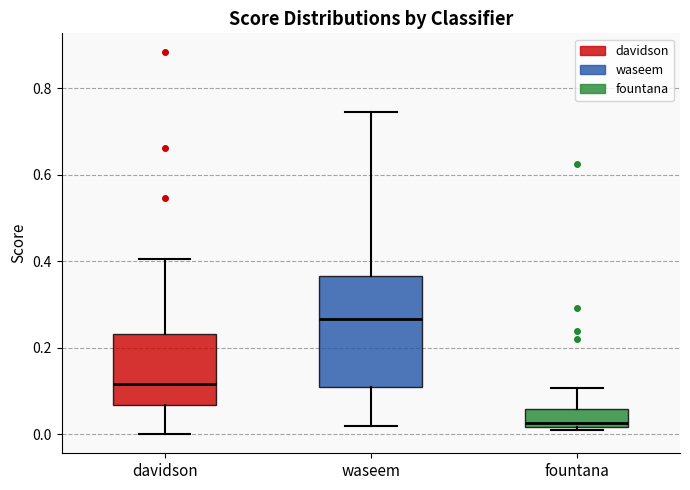

Reading left to right, read every box against the y-axis: the position of its median line, the range the box covers, and the ends of its whiskers. The values are not printed on the chart, so give them approximately, as read against the axis.

davidson: median 0.12, box 0.06 to 0.24, whiskers 0.00 to 0.40
waseem: median 0.26, box 0.12 to 0.36, whiskers 0.02 to 0.74
fountana: median 0.02 (just above the box's lower edge), box 0.02 to 0.06, whiskers 0.00 to 0.10